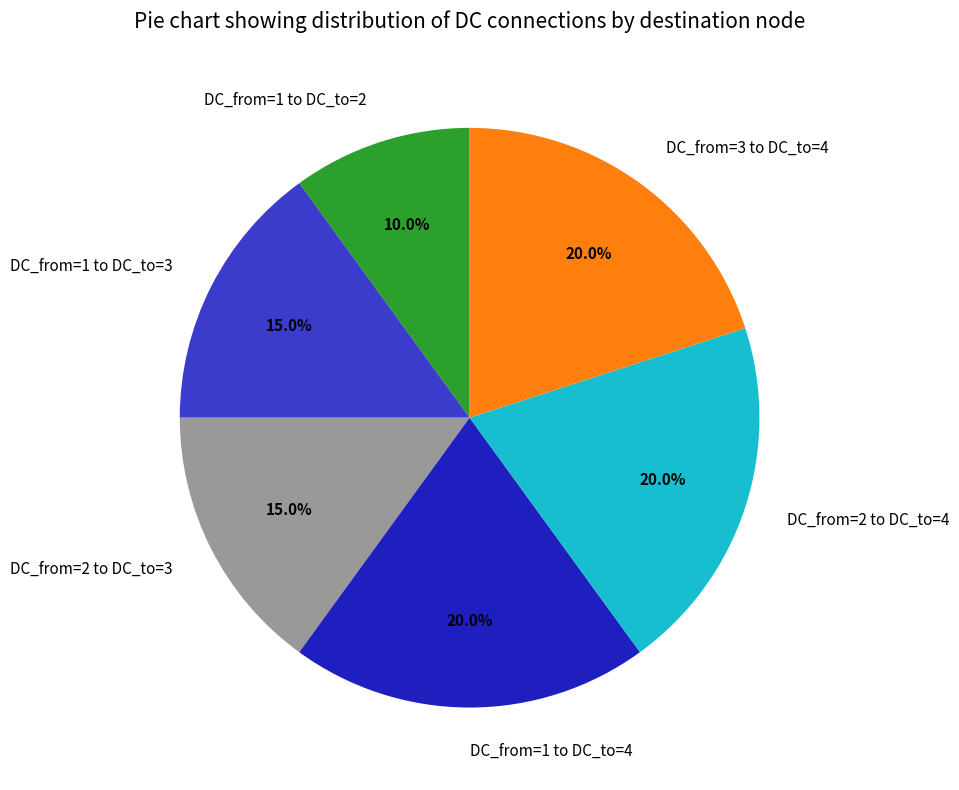

What is the smallest slice in the pie chart?

DC_from=1 to DC_to=2